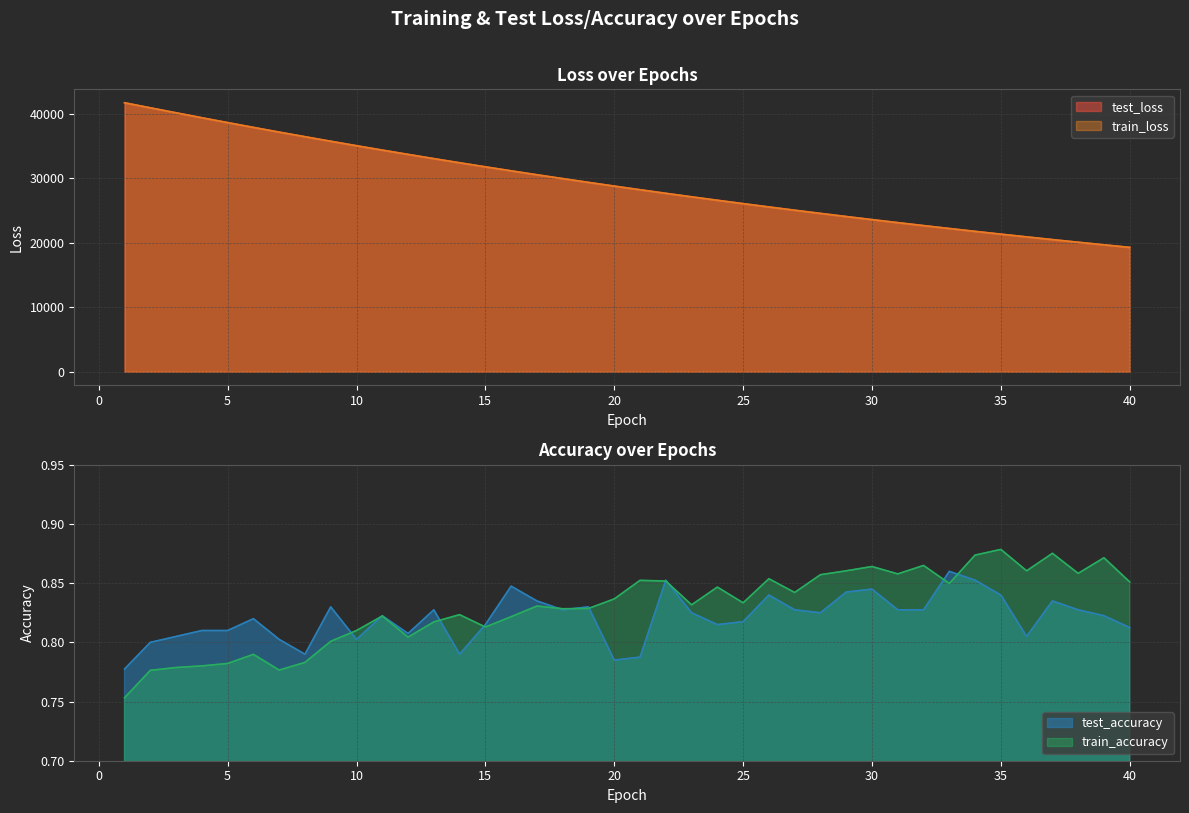

How many data points in test_loss are less than 28783?

20